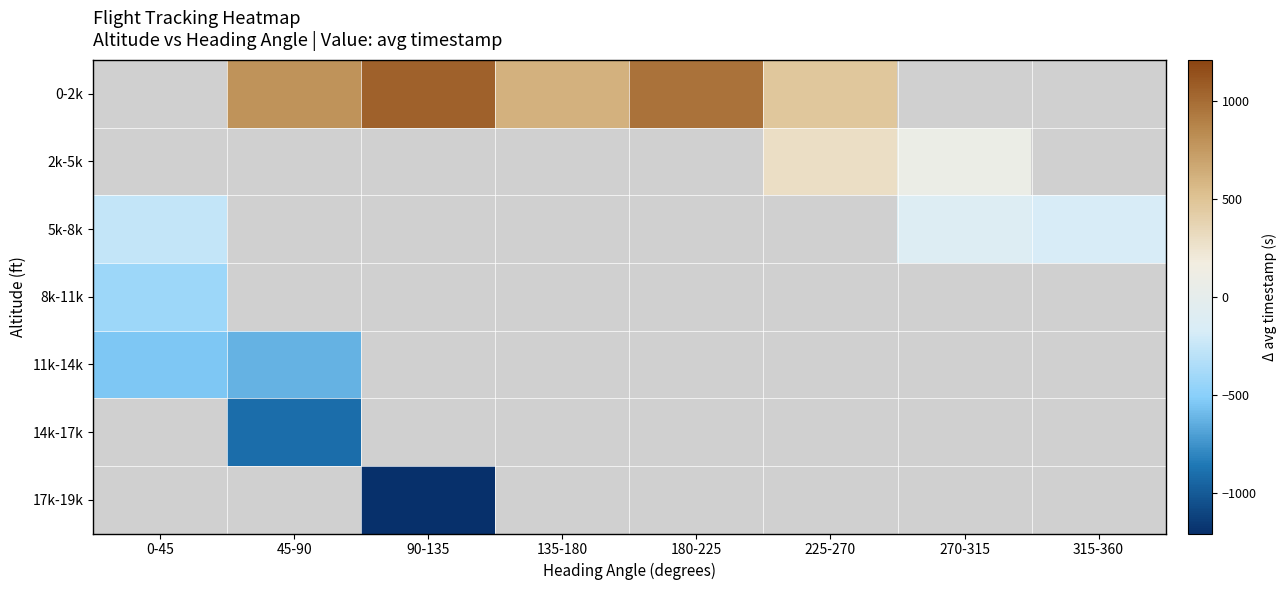

How many distinct data groups are displayed?

7